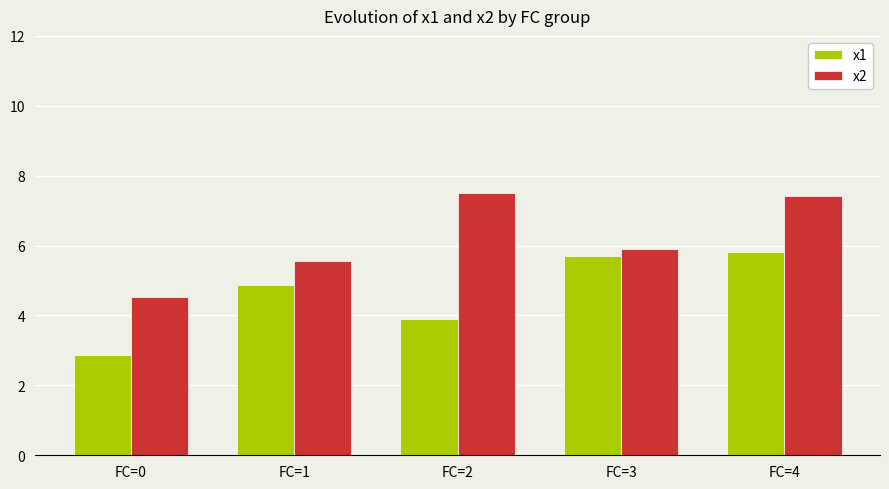

Which series changed the most between FC=0 and FC=1?

x1